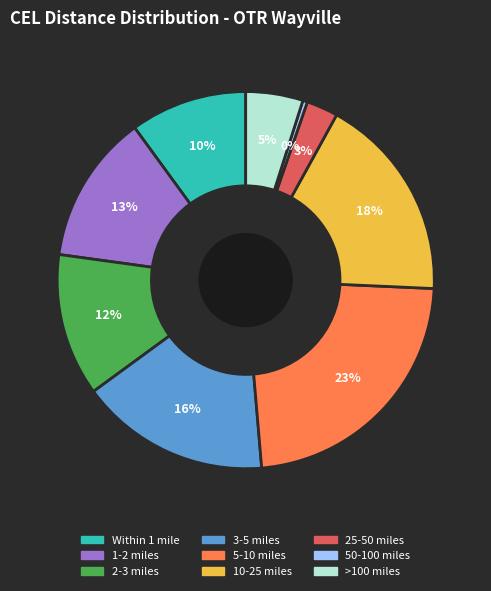

Is there any slice that represents more than half of the pie?

No